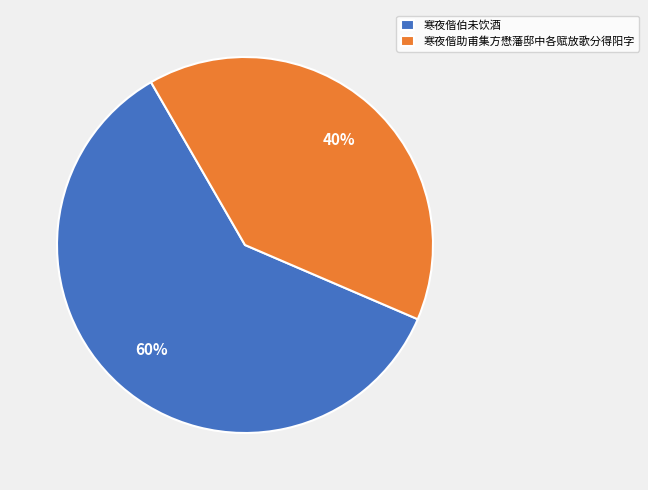

Which category has the smallest portion of the pie?

寒夜偕助甫集方懋藩邸中各赋放歌分得阳字